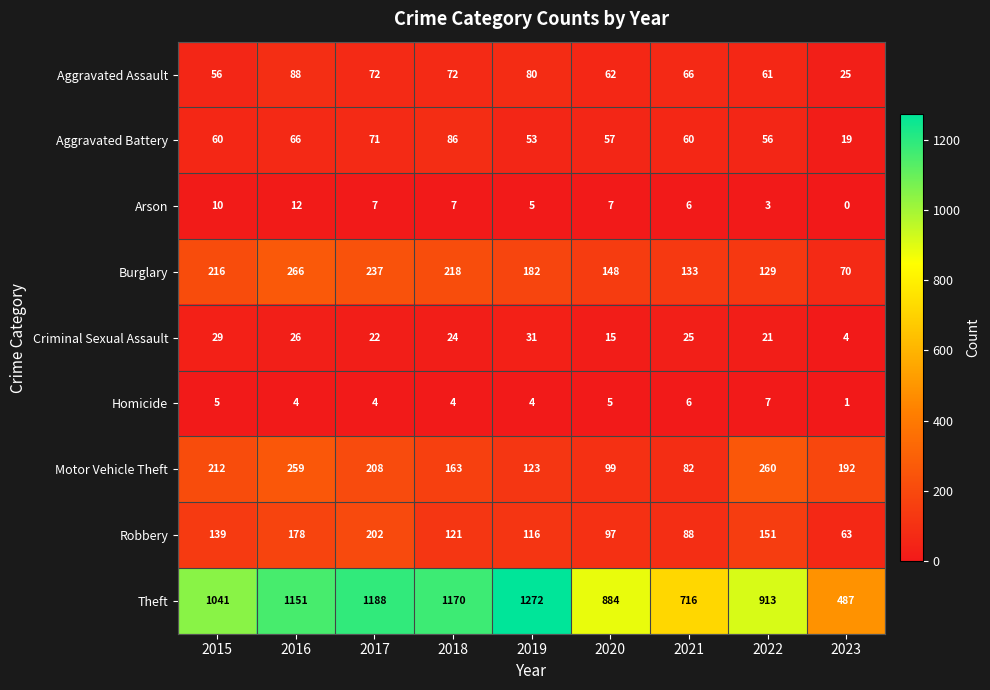

What is the lowest value of the Aggravated Assault series?

25